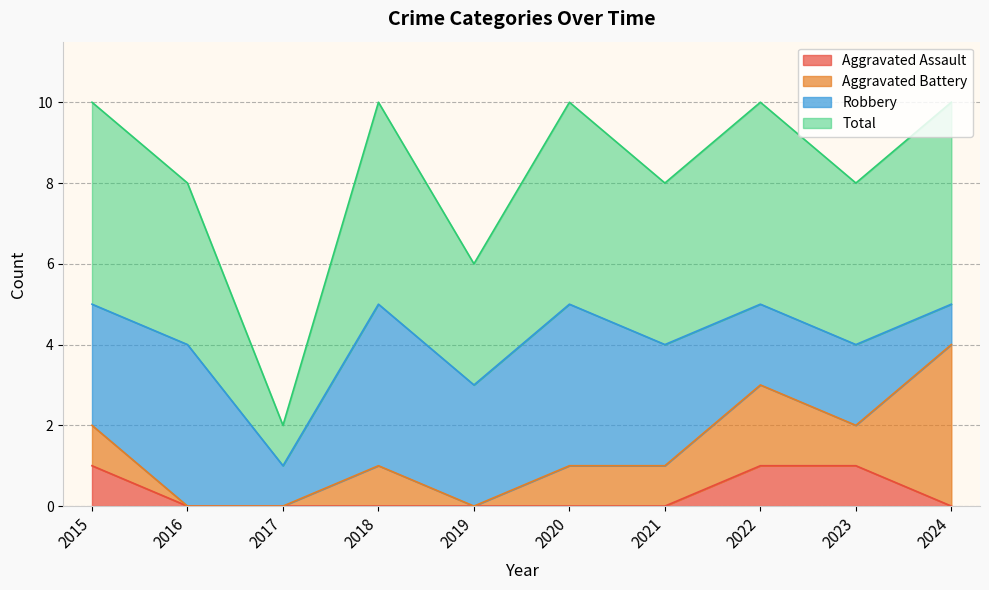

What is the average value of the Total series?

4